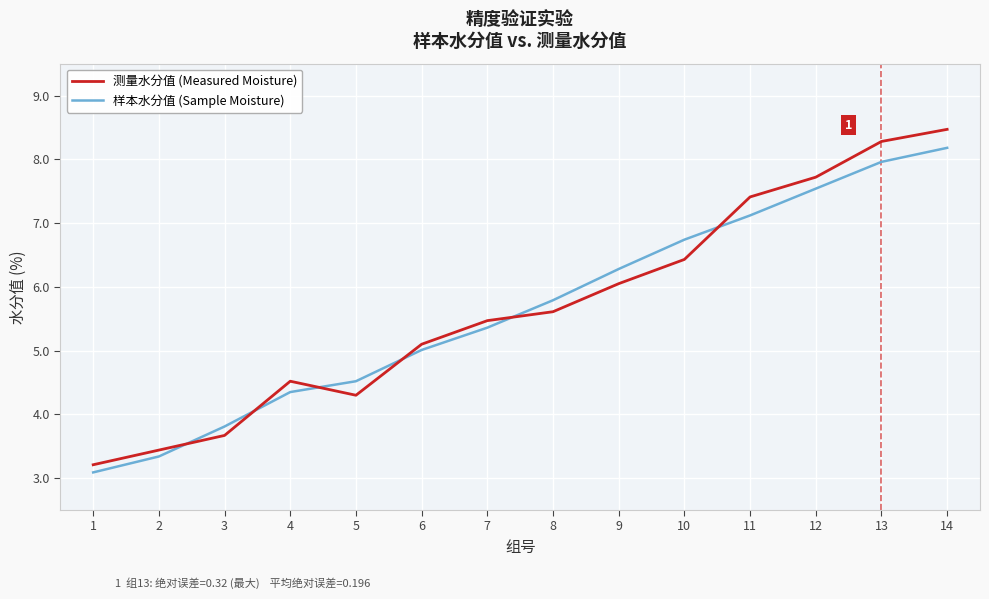

What are all the series names shown in the legend?

测量水分值 (Measured Moisture), 样本水分值 (Sample Moisture)